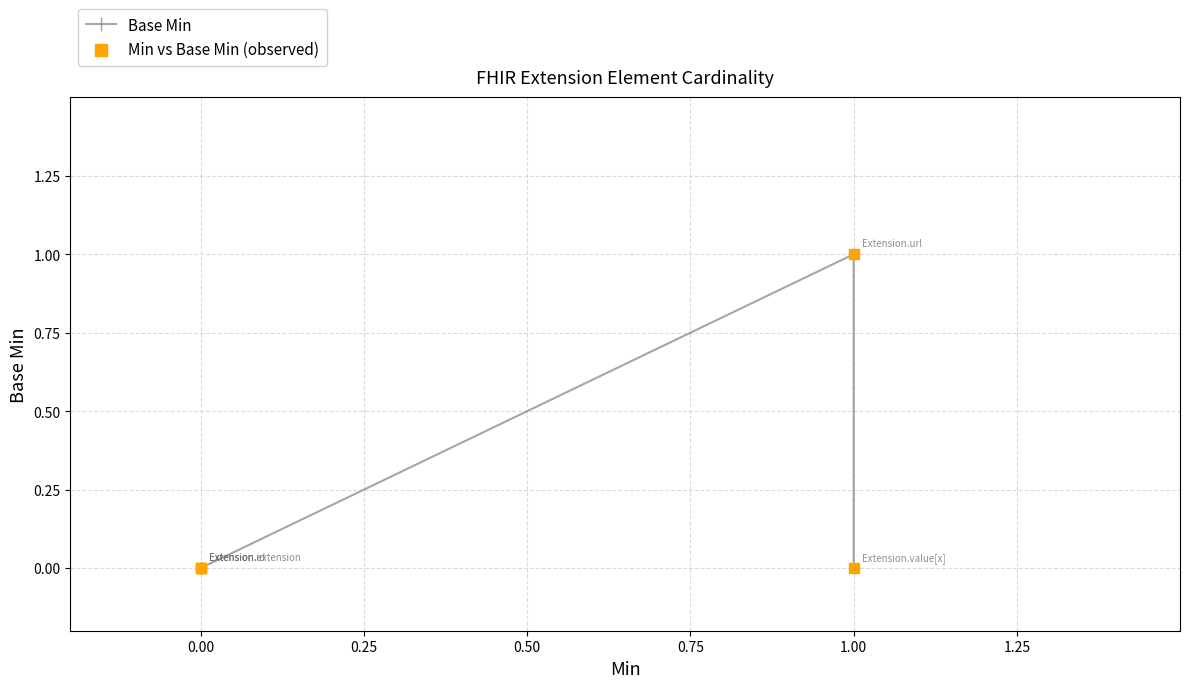

Which series has the largest total across all categories?

Base Min